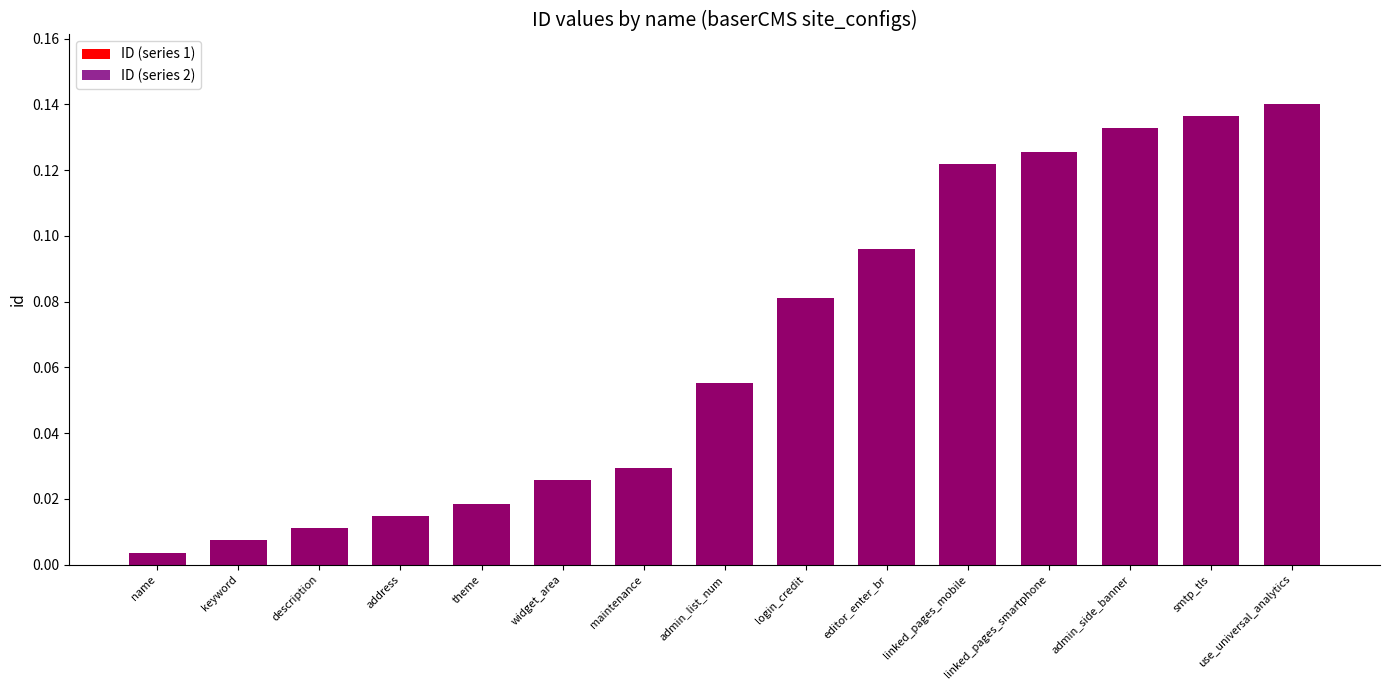

At which label does ID (series 2) reach its minimum?

name